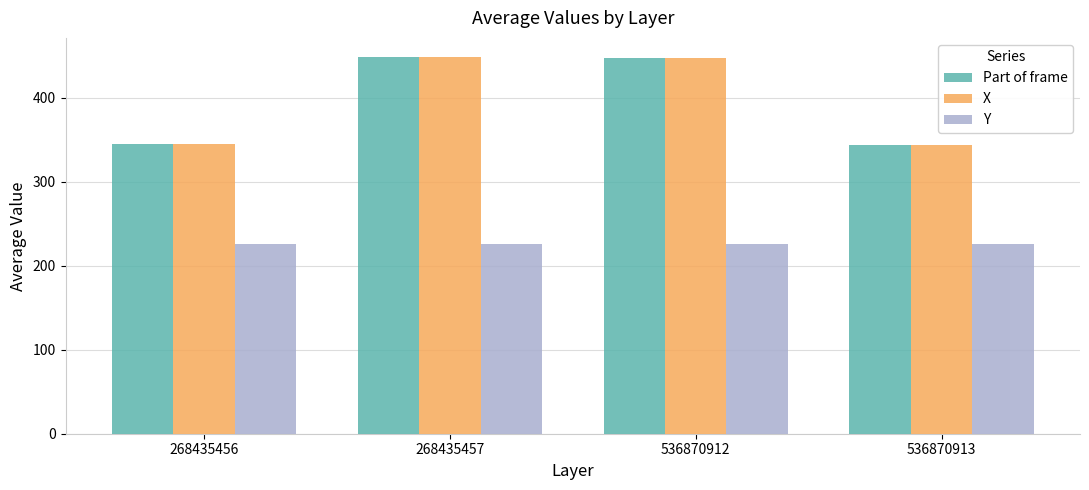

What is the average value of the Y series?

225.5